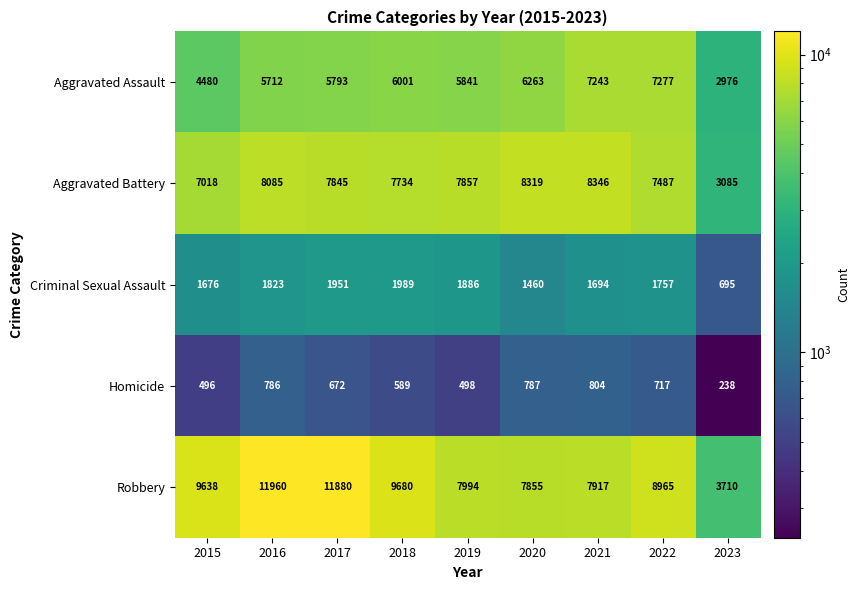

Which series has the widest spread of values?

Robbery